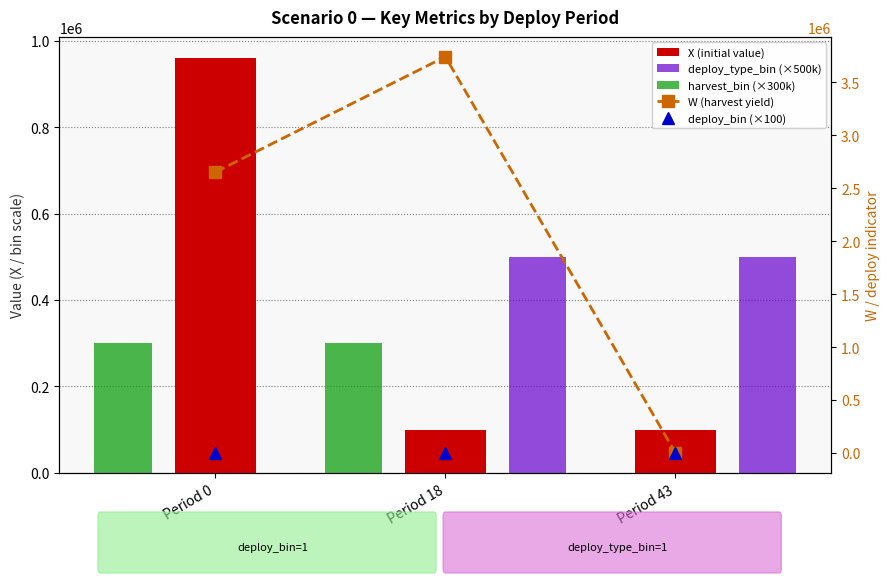

Between Period 0 and Period 43, which is larger?

Period 0